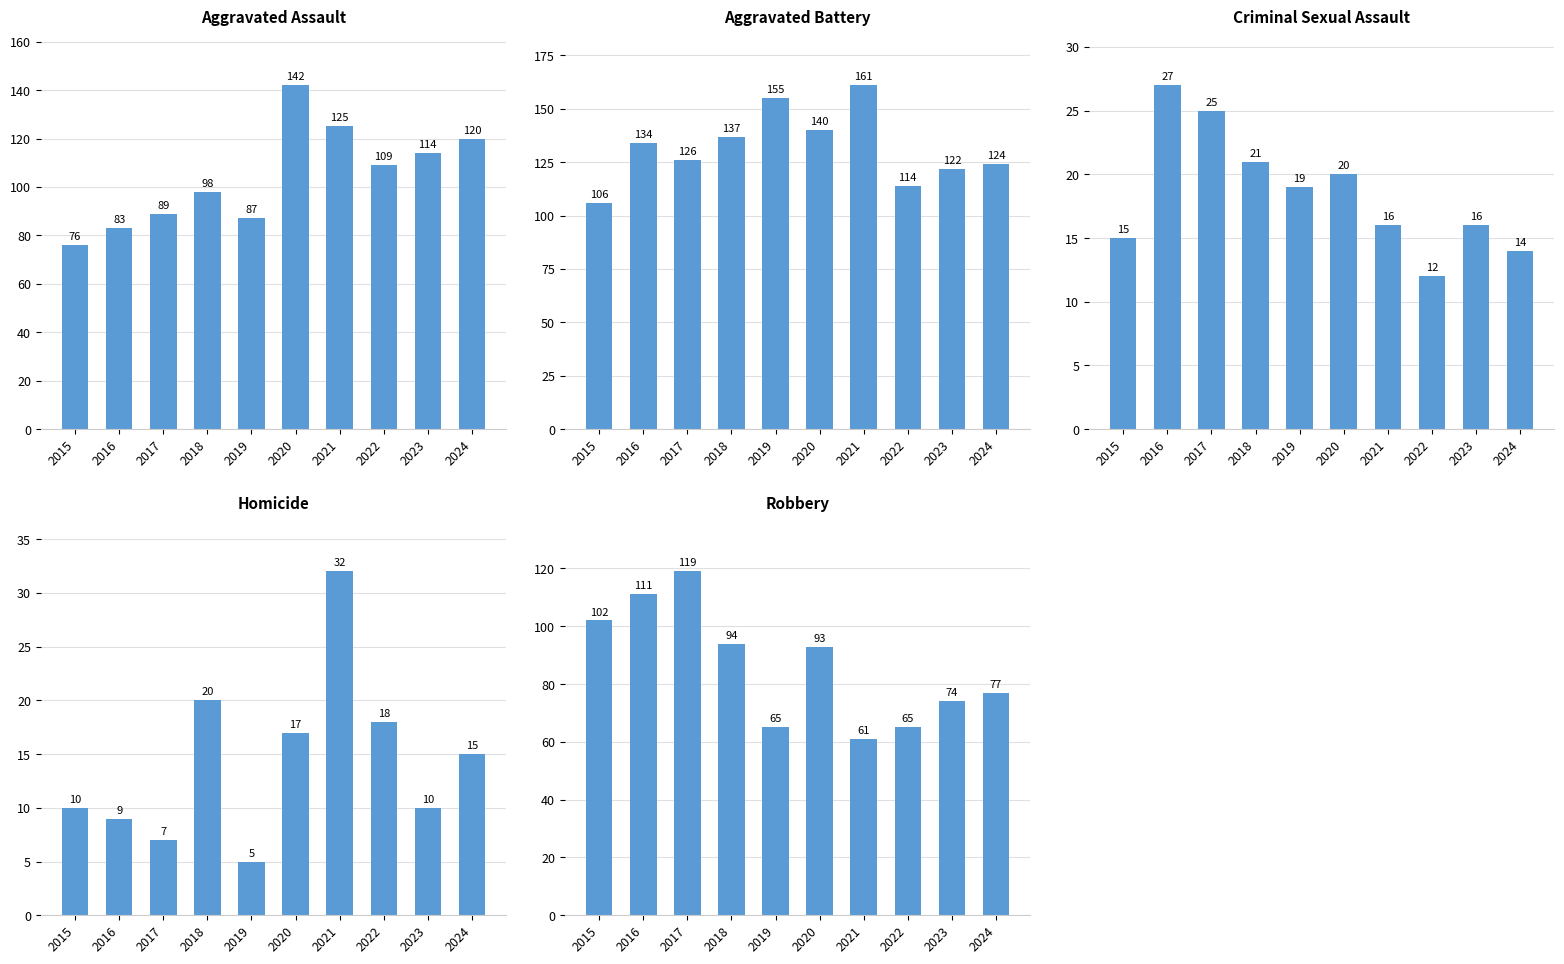

How many series are shown in this chart?

5